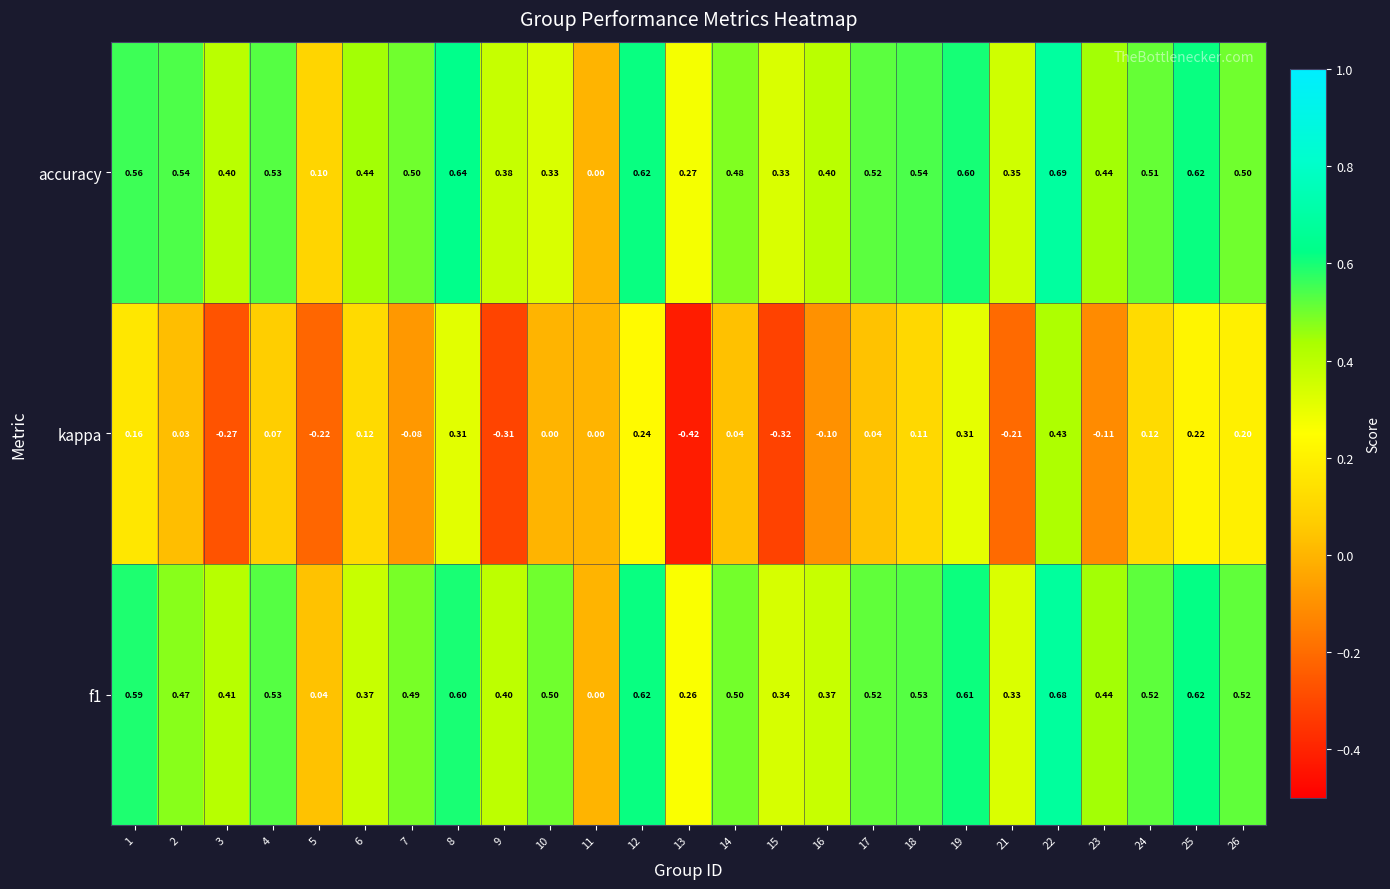

Which series has the largest range (max minus min)?

kappa